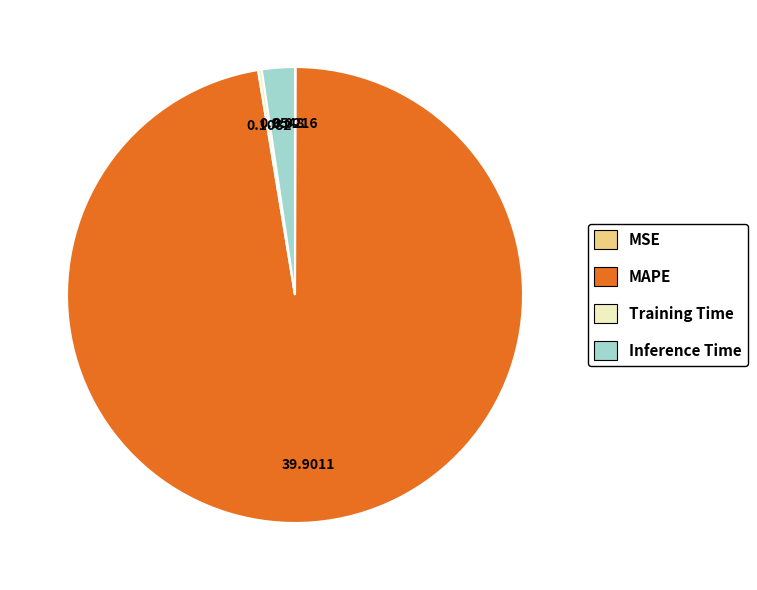

Is the sum of MAPE and Inference Time greater than half?

Yes